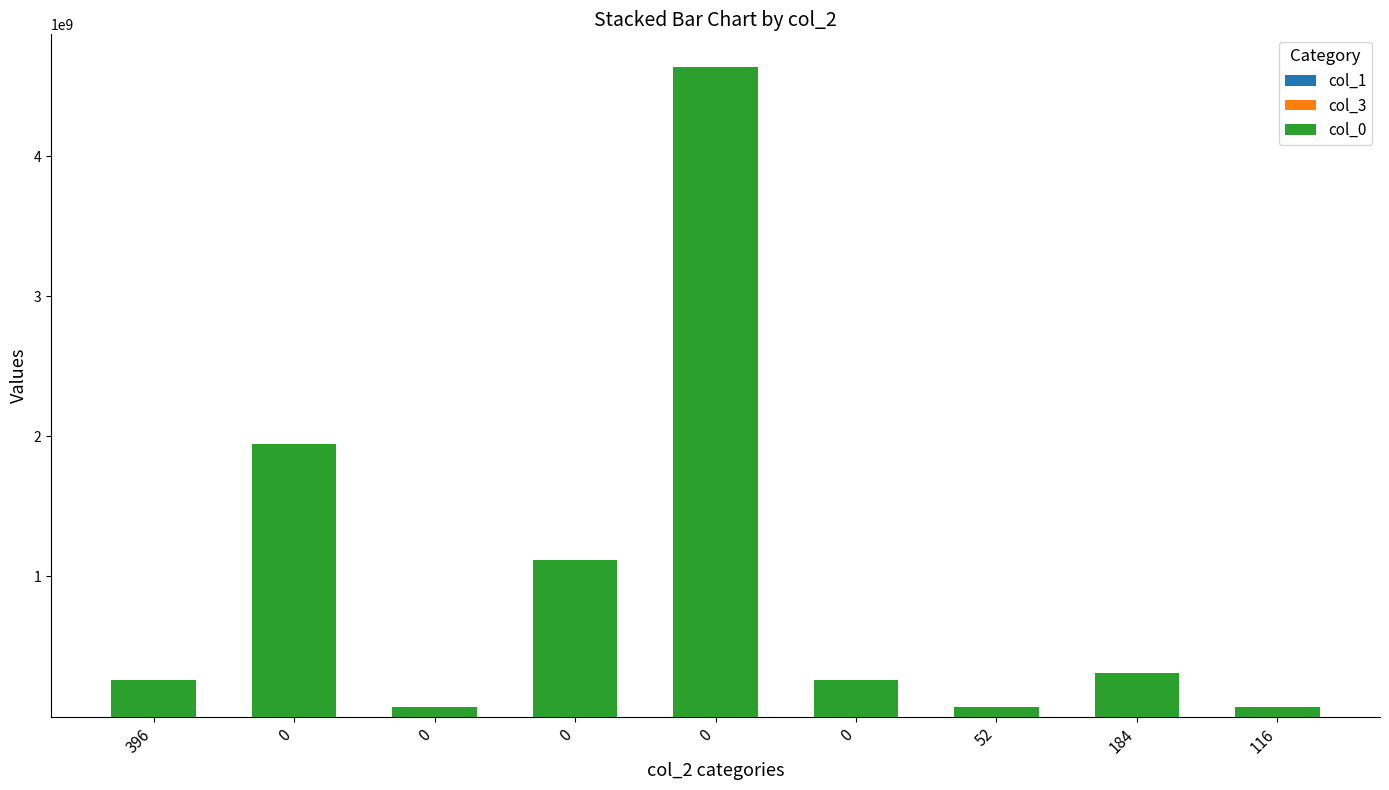

Are the bars grouped side by side (vs. stacked)?

No